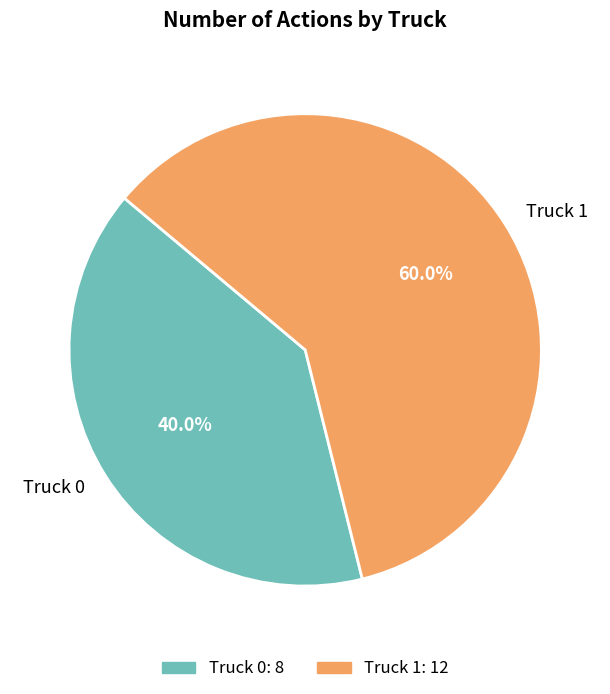

Do Truck 1 and Truck 0 together represent more than half of the pie?

Yes